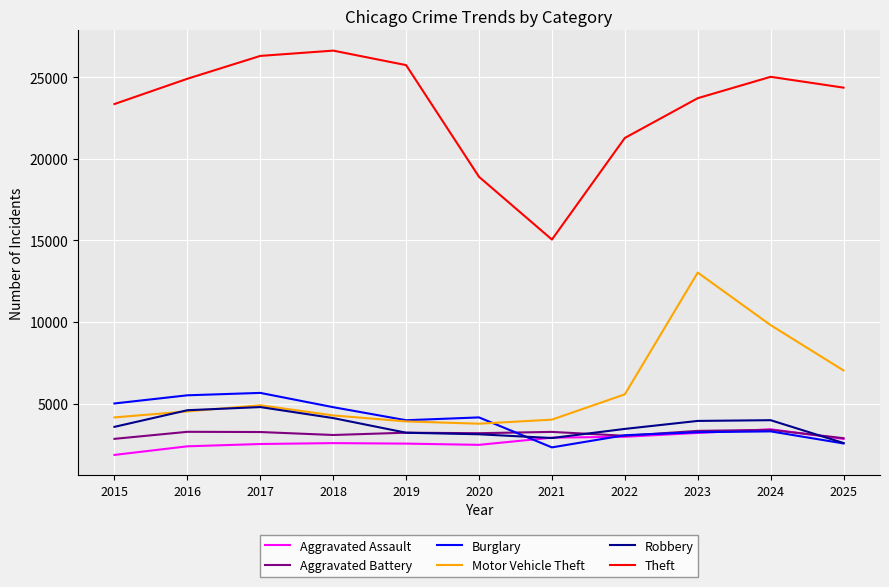

At which label does Theft first exceed 24354?

2016